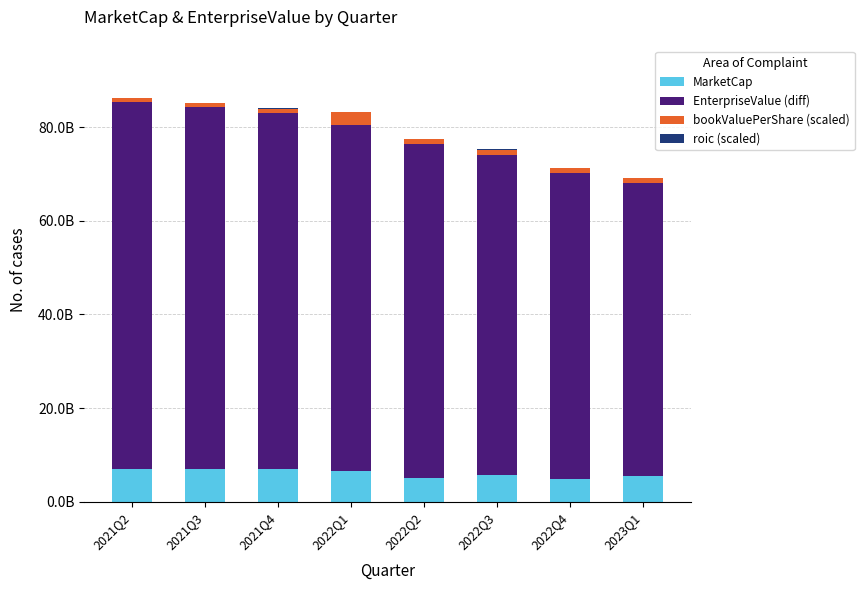

What is the approximate value of MarketCap at 2021Q4?

7.0